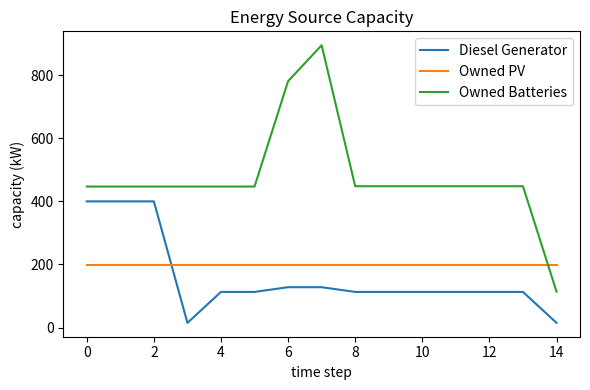

List the series in order of their peak value, highest first.

Owned Batteries, Diesel Generator, Owned PV